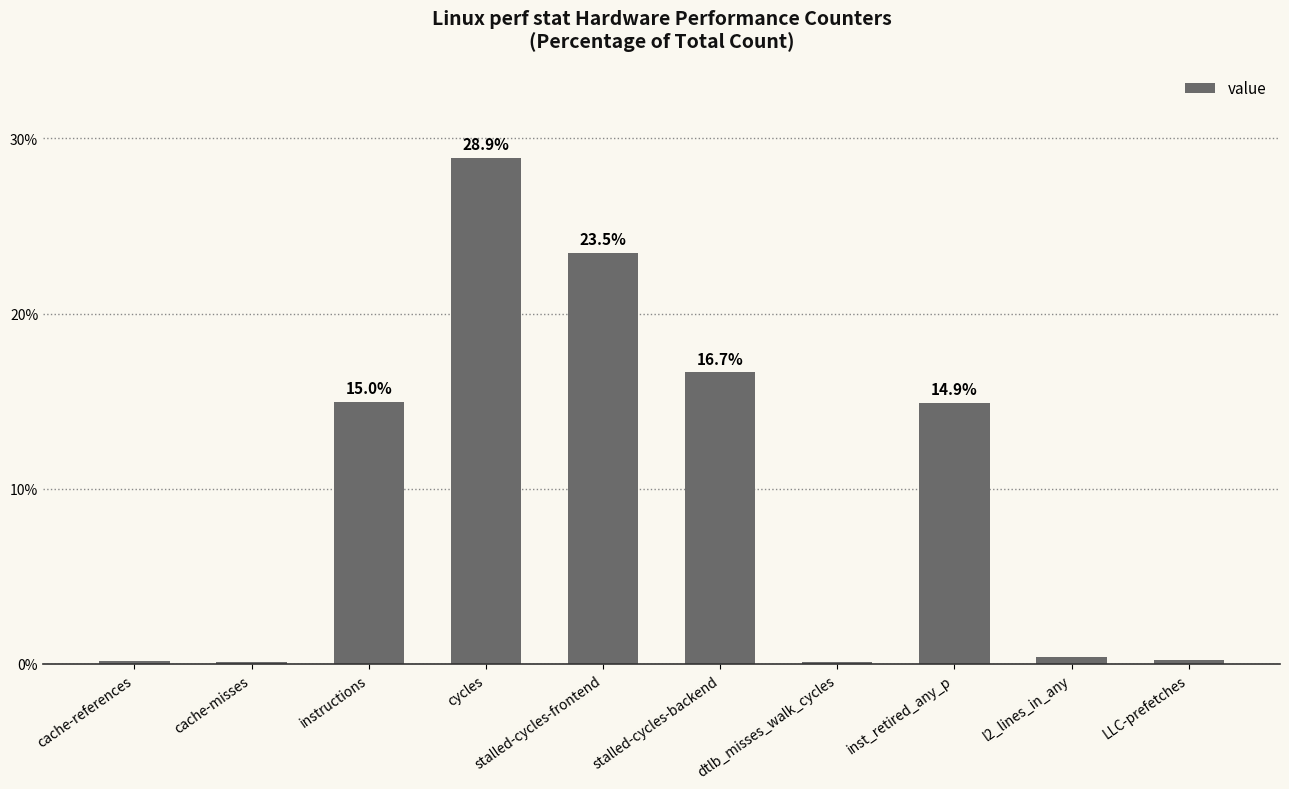

What is the value of the 4th bar from the left?

28.9